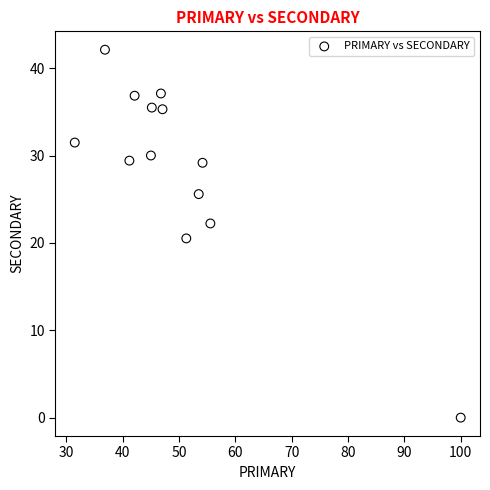

What Y value in the scatter plot is closest to 21?

20.5